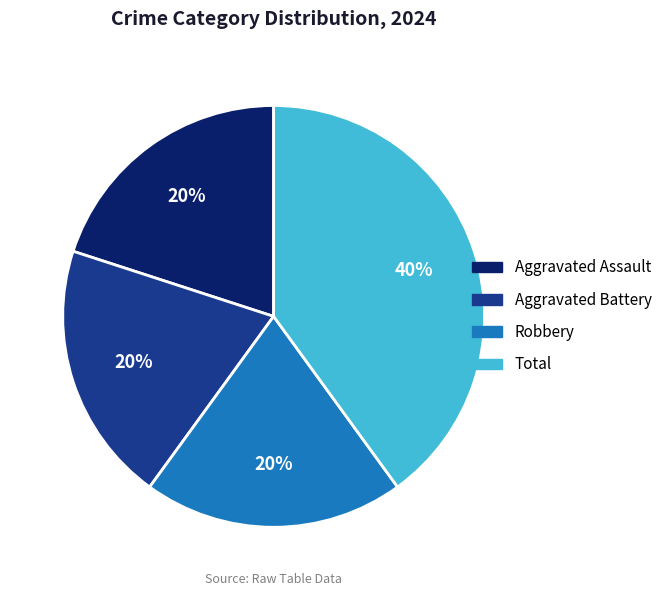

Does Robbery represent more than half of the total?

No